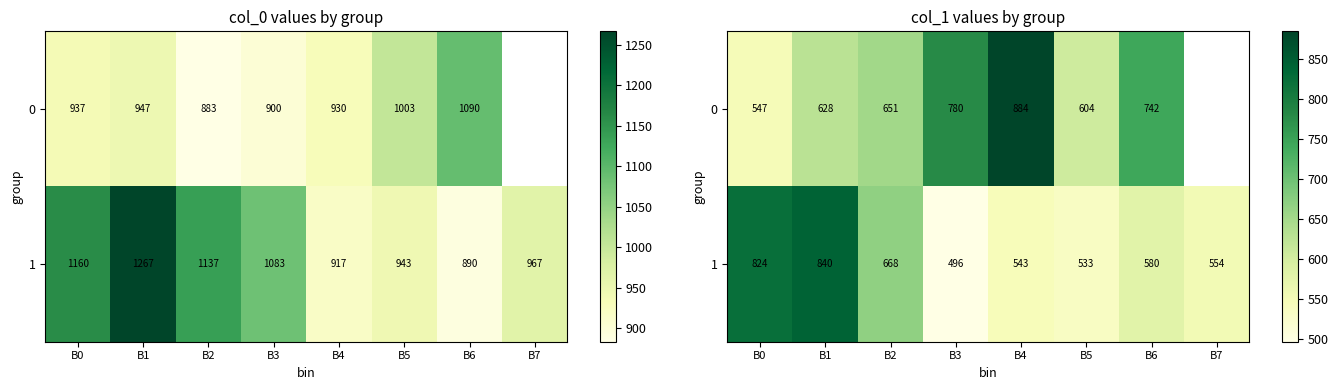

Where is 1 nearest to the value 668?

B2